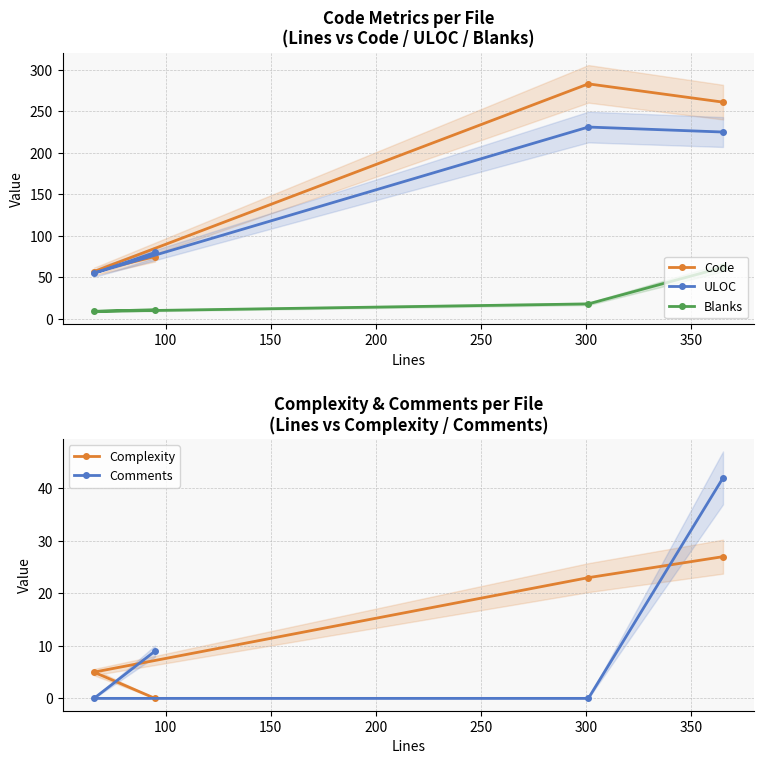

What is the highest value of the Blanks series?

62